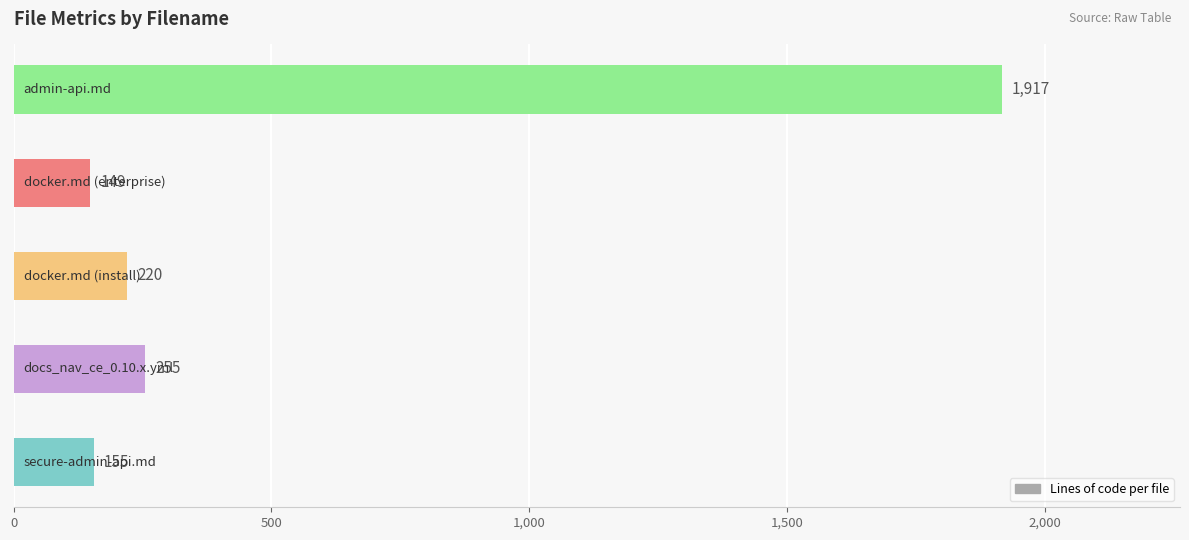

What is the difference between the maximum and second lowest values?

1762